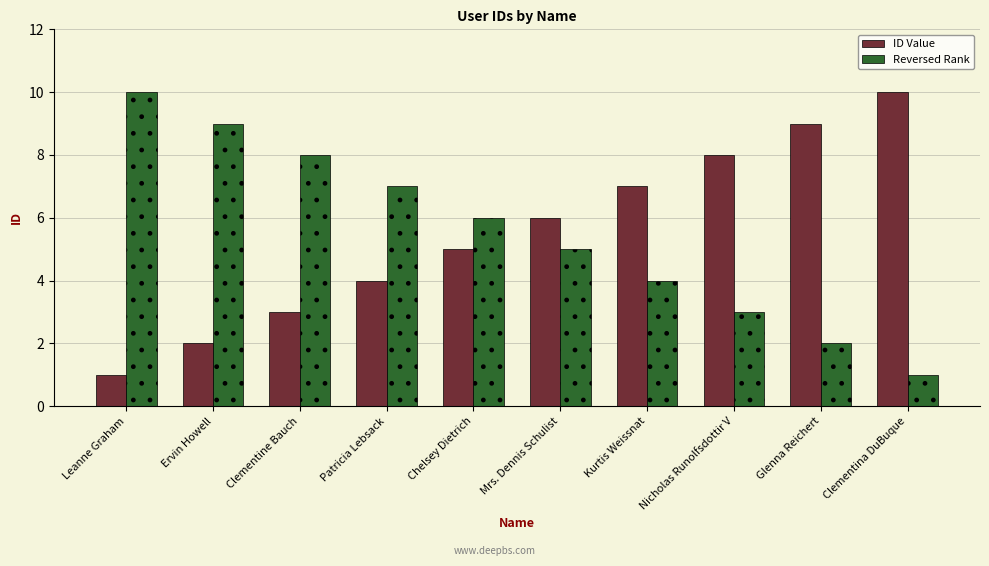

What is the difference between the highest and lowest values at Kurtis Weissnat?

3